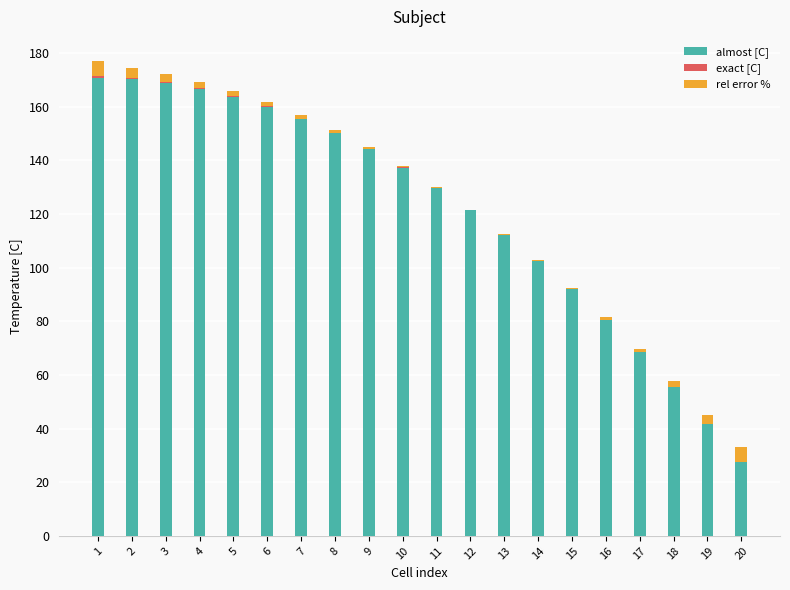

What are all the series names shown in the legend?

almost [C], exact [C], rel error %